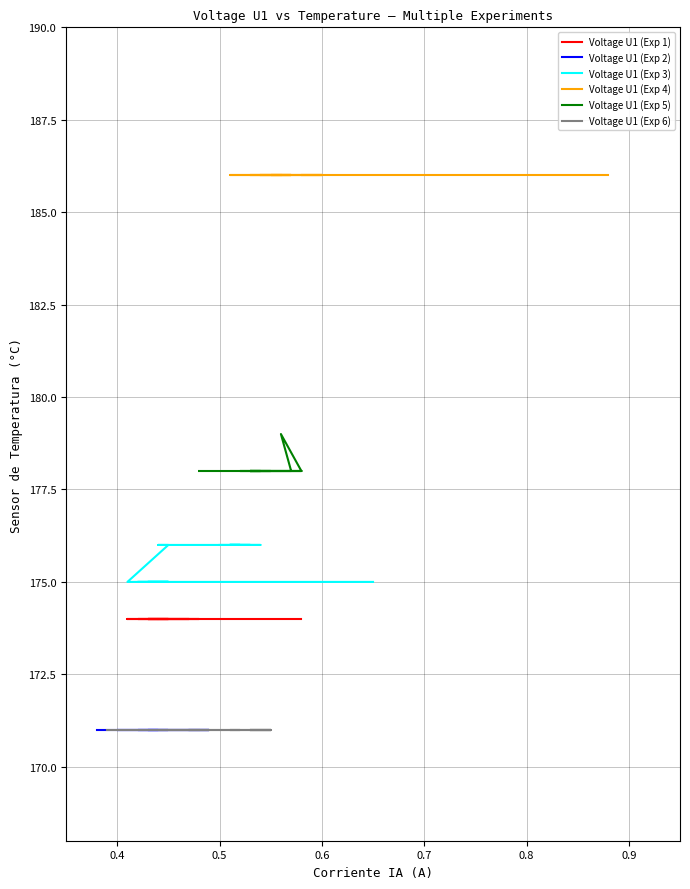

List the series in order of their peak value, lowest first.

Voltage U1 (Exp 2), Voltage U1 (Exp 6), Voltage U1 (Exp 1), Voltage U1 (Exp 3), Voltage U1 (Exp 5), Voltage U1 (Exp 4)